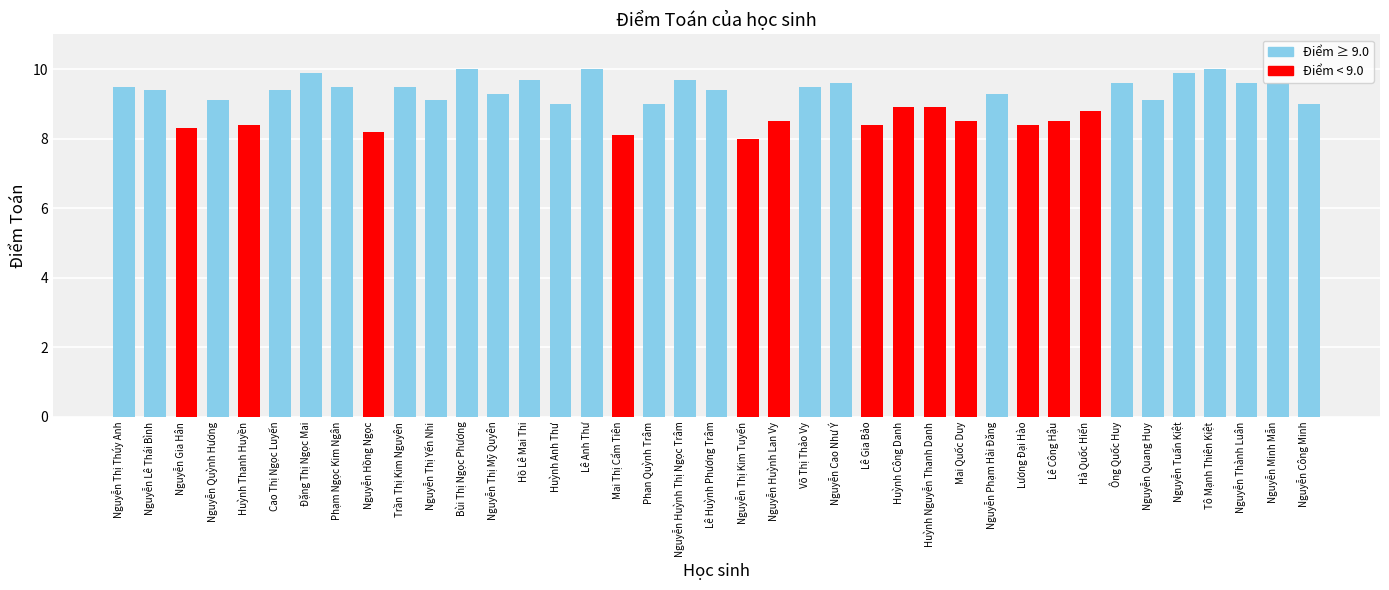

What is the label of the 8th bar from the left?

Phạm Ngọc Kim Ngân